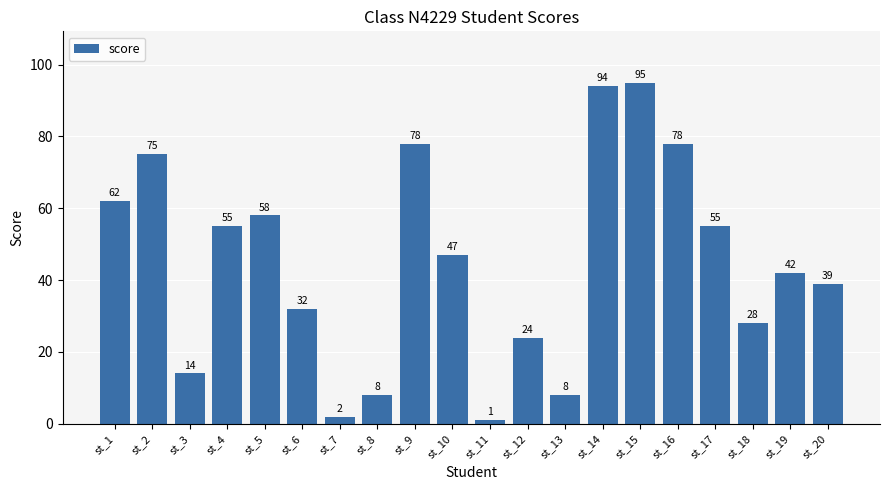

What is the average value?

45